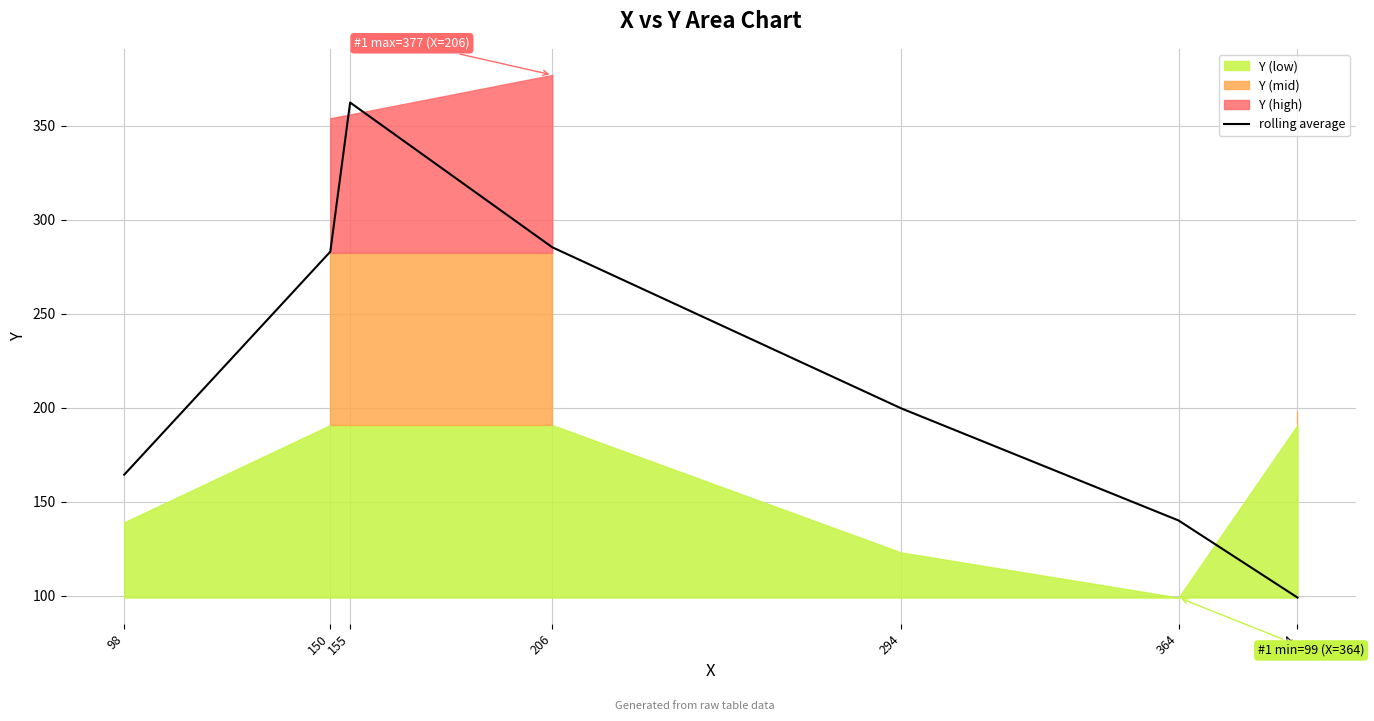

What is the minimum value shown in the chart?

99.0